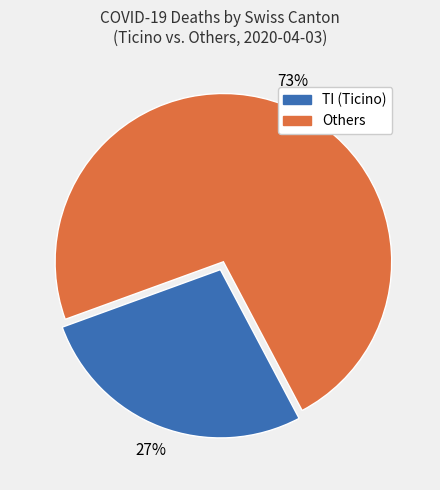

To the nearest percent, what is the difference between the largest and smallest slice percentages?

46%